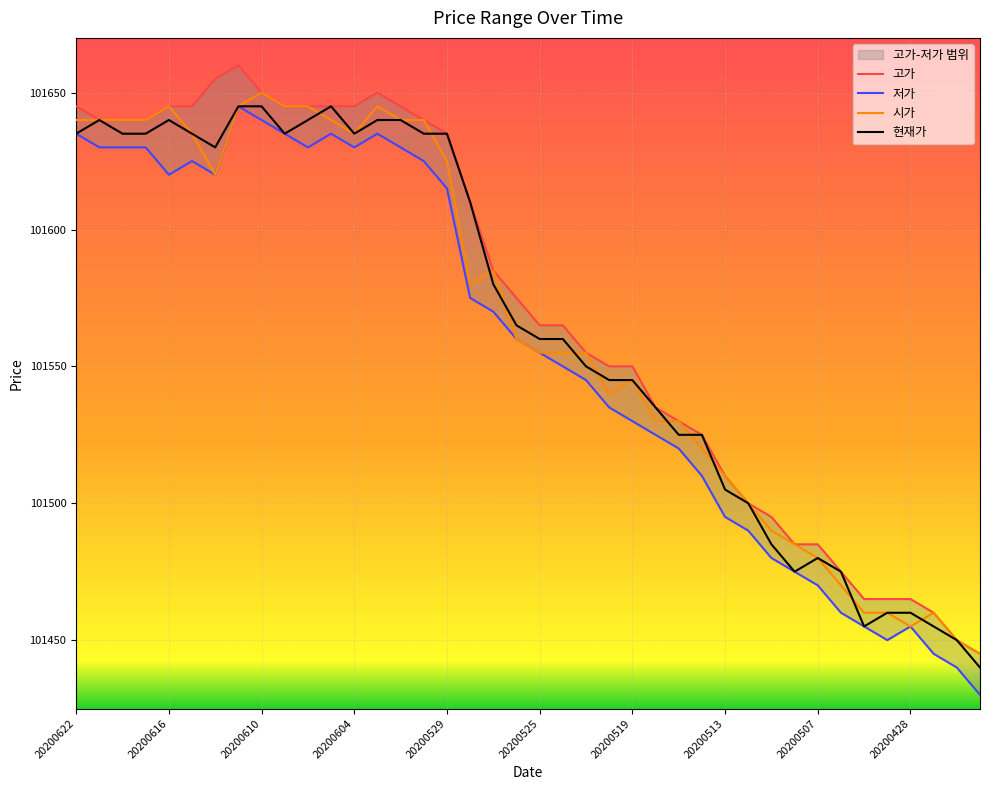

True or false: 현재가 and 저가 intersect in this chart.

False